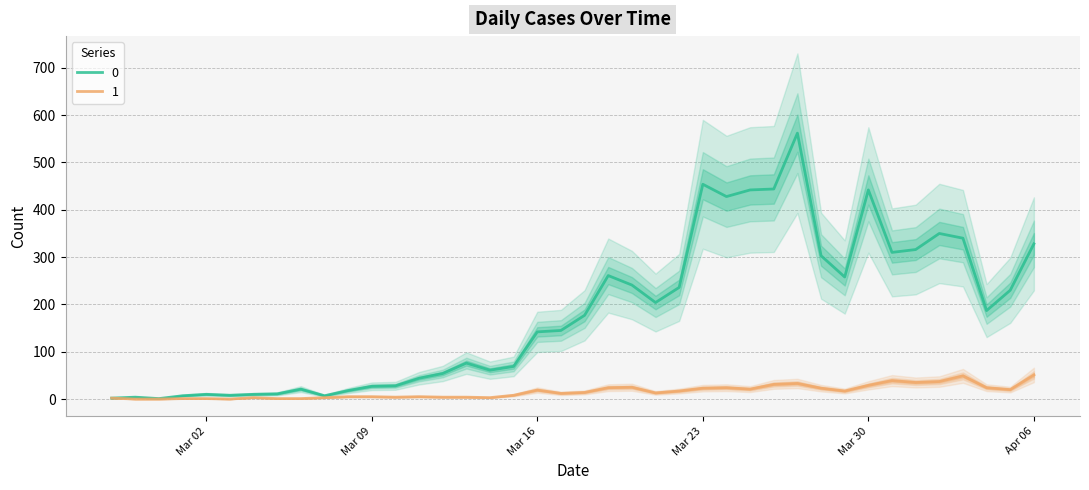

At 2020-03-20, list the series in order from smallest to largest.

1, 0